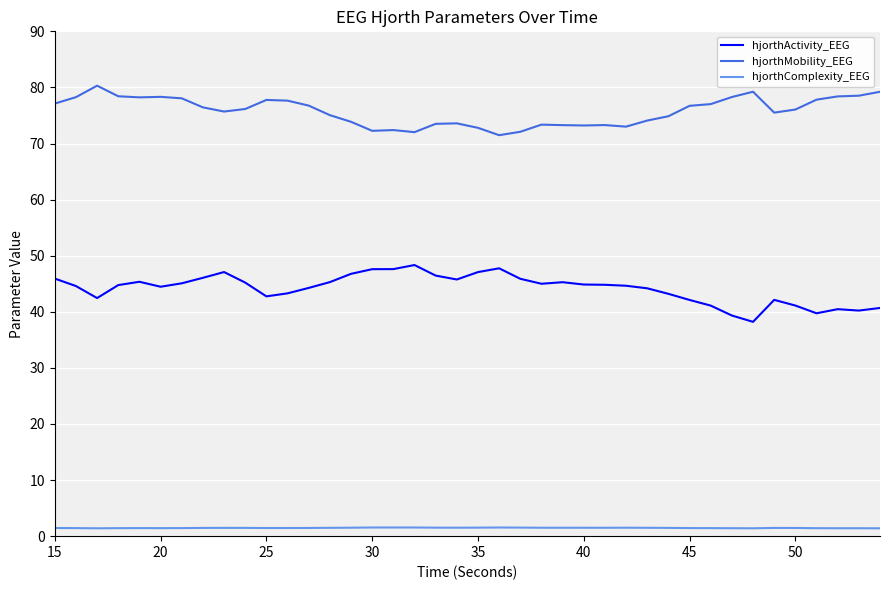

What is the minimum value shown in the chart?

1.4